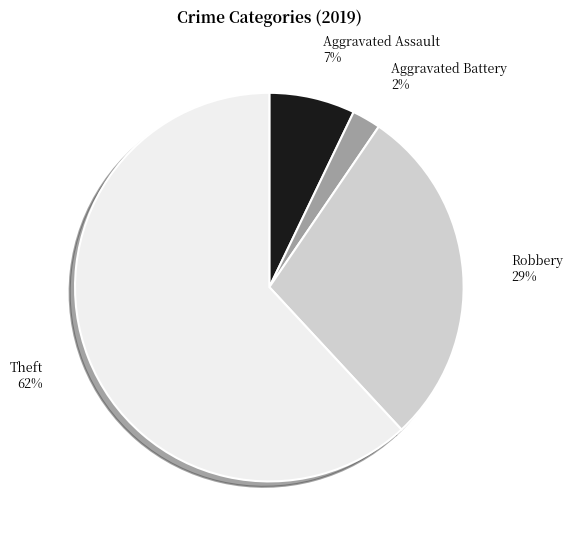

To the nearest percent, what is the difference between the largest and smallest slice percentages?

60%